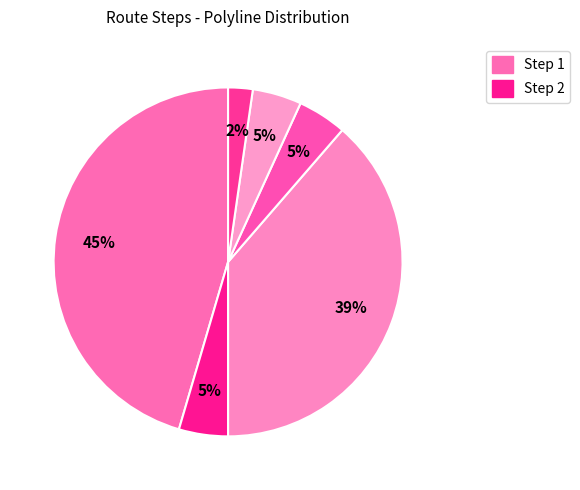

Rank the categories by value from highest to lowest.

Step 1, Step 3, Step 2, Step 4, Step 5, Step 6